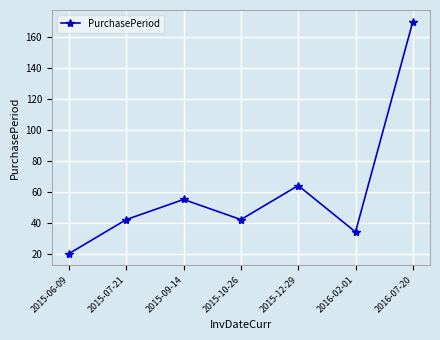

What is the change in value from 2015-07-21 to 2015-09-14?

+13